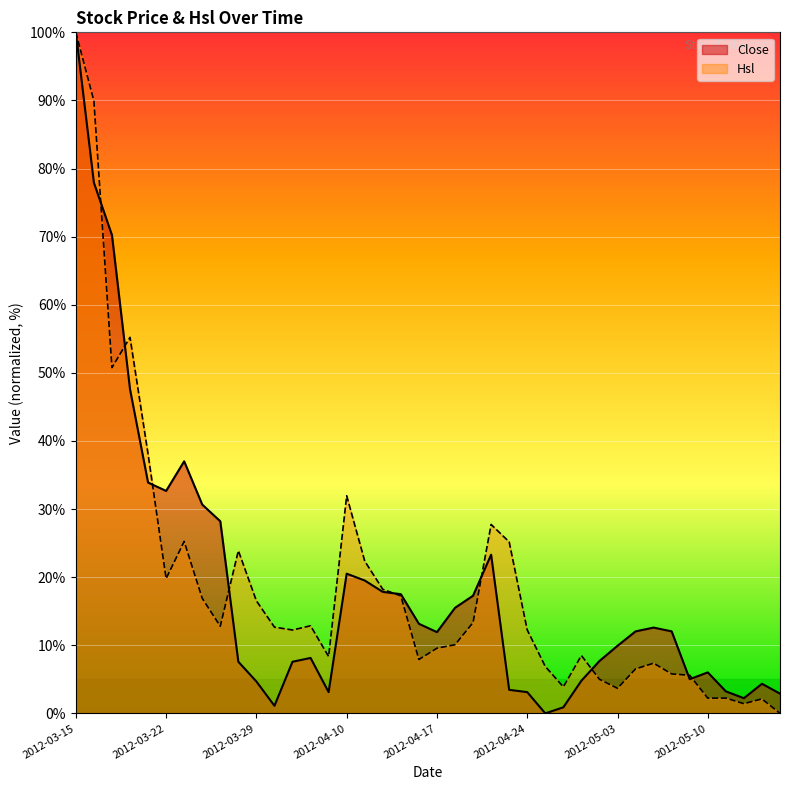

At which category does Close reach its first local peak?

2012-03-23